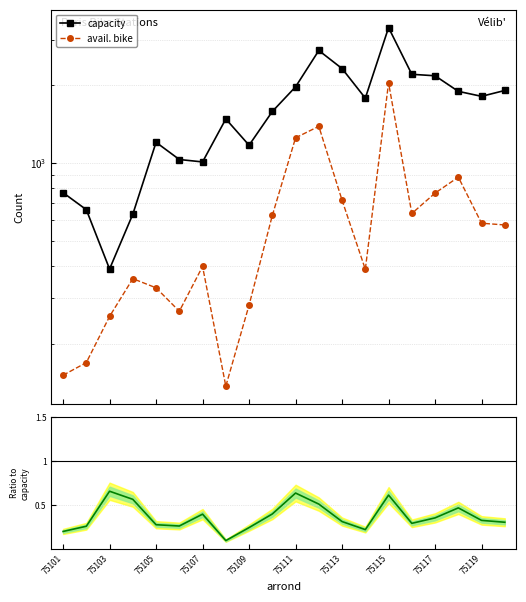

How many lines are shown in the chart?

3